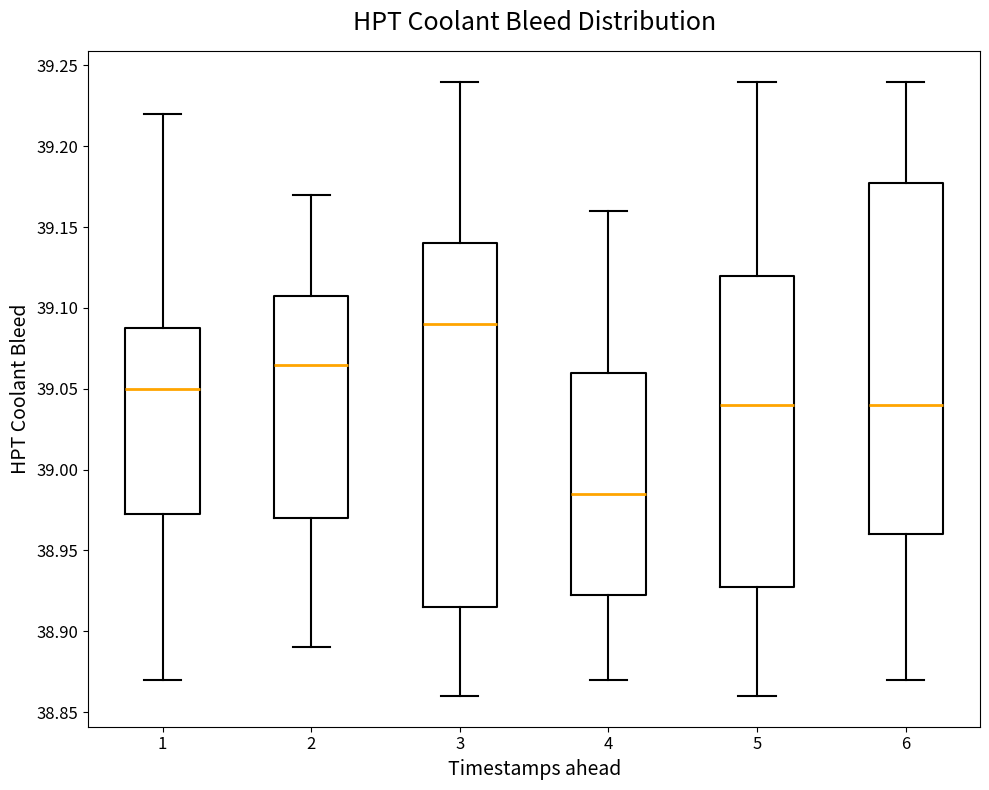

Reading left to right, read every box against the y-axis: the position of its median line, the range the box covers, and the ends of its whiskers. The values are not printed on the chart, so give them approximately, as read against the axis.

1: median 39.050, box 38.975 to 39.090, whiskers 38.870 to 39.220
2: median 39.065, box 38.970 to 39.110, whiskers 38.890 to 39.170
3: median 39.090, box 38.915 to 39.140, whiskers 38.860 to 39.240
4: median 38.985, box 38.925 to 39.060, whiskers 38.870 to 39.160
5: median 39.040, box 38.930 to 39.120, whiskers 38.860 to 39.240
6: median 39.040, box 38.960 to 39.180, whiskers 38.870 to 39.240